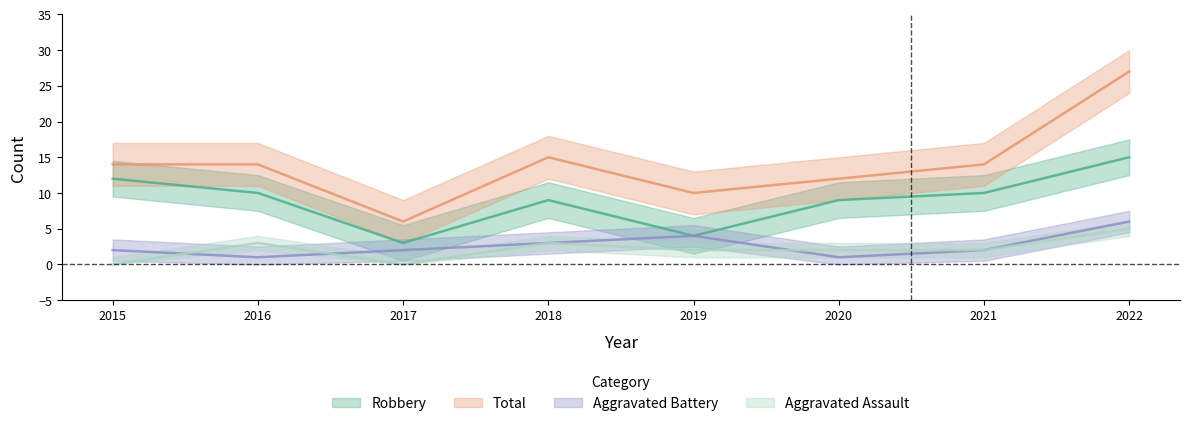

True or false: Robbery has more than 1 points higher than both neighbors.

False